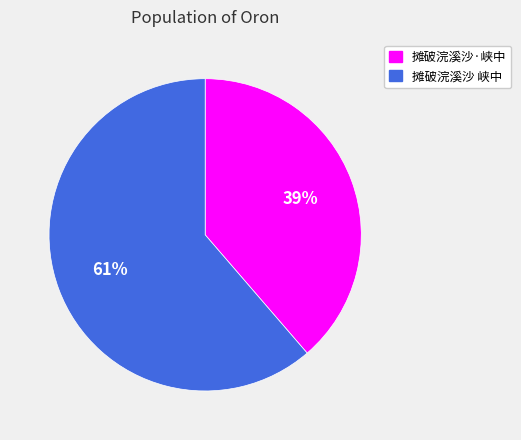

Rank the categories by value from highest to lowest.

摊破浣溪沙 峡中, 摊破浣溪沙·峡中